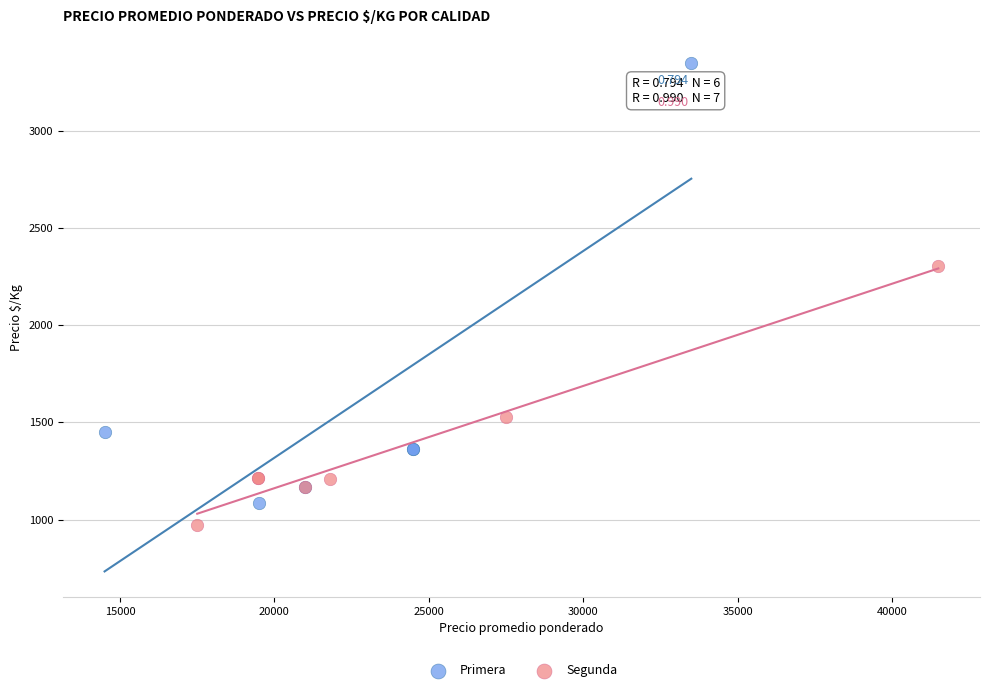

Which series has the largest Y range (max minus min)?

Primera